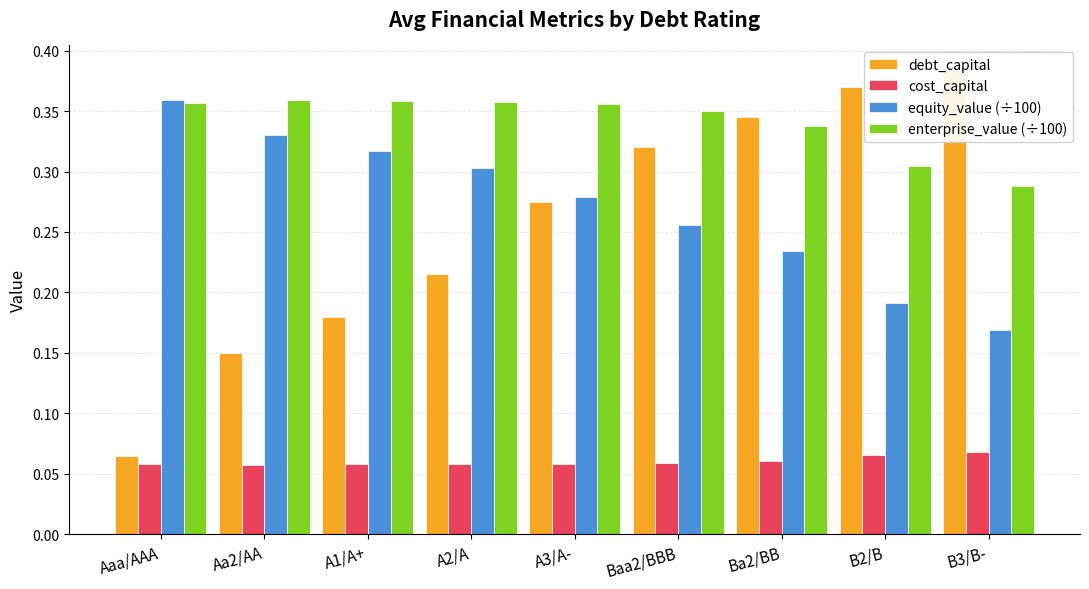

What is the spread (max minus min) of values at A3/A-?

0.3